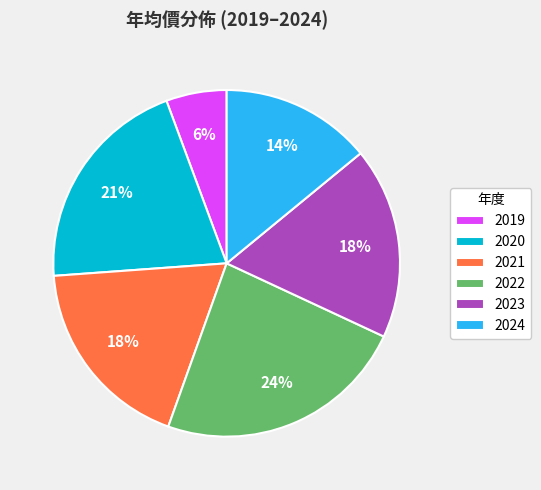

To the nearest percent, what is the difference between the largest and smallest slice percentages?

18%